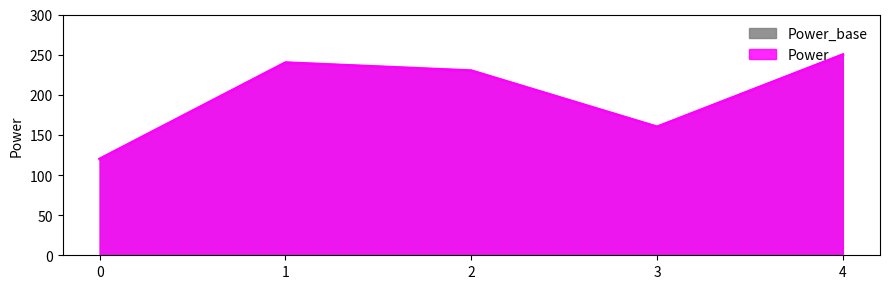

Which has a higher value, 4 or 3?

4